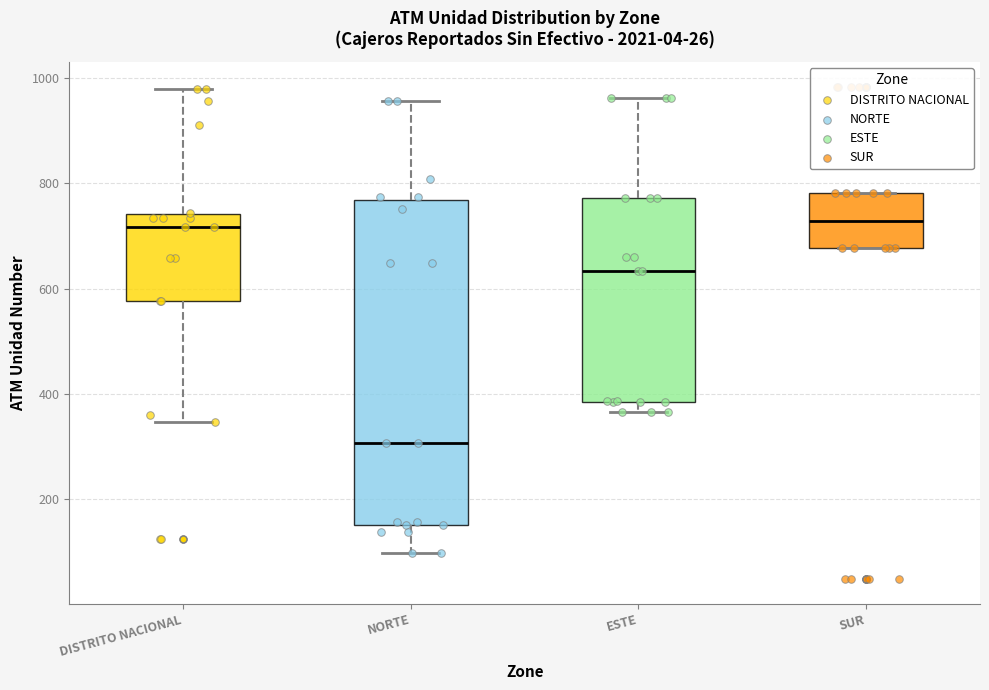

Comparing the boxes themselves (not the whiskers), which one is the tallest?

NORTE